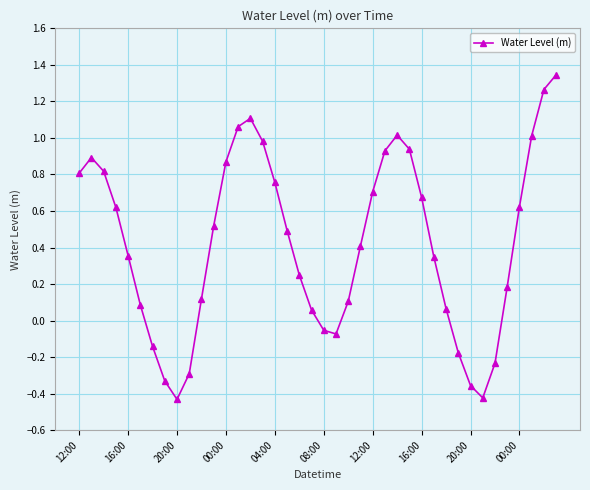

How many categories are shown in the chart?

40